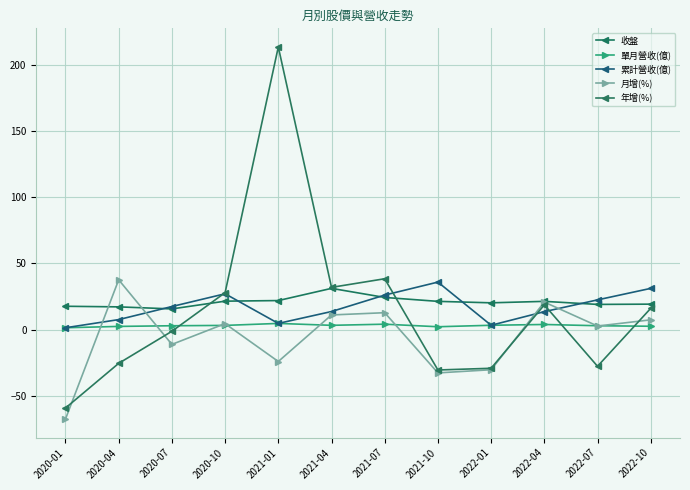

Rank the series by their maximum value, from highest to lowest.

年增(%), 月增(%), 累計營收(億), 收盤, 單月營收(億)